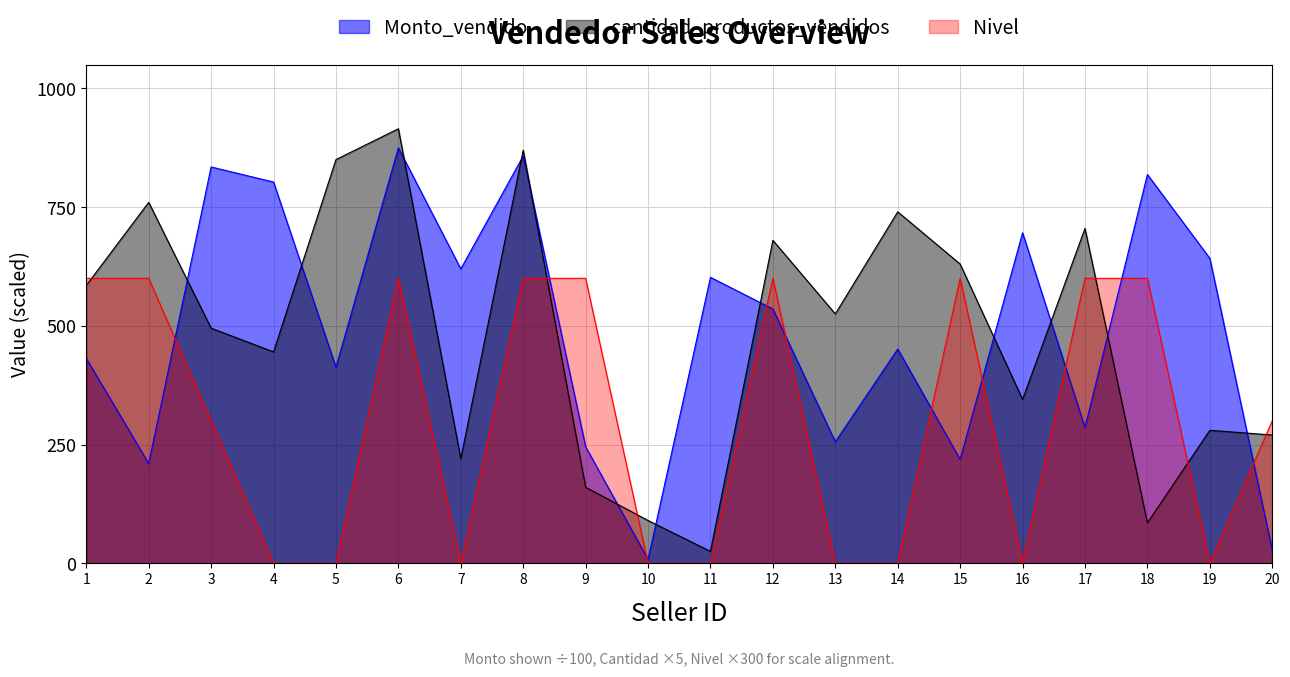

Which series has the widest spread of values?

cantidad_productos_vendidos